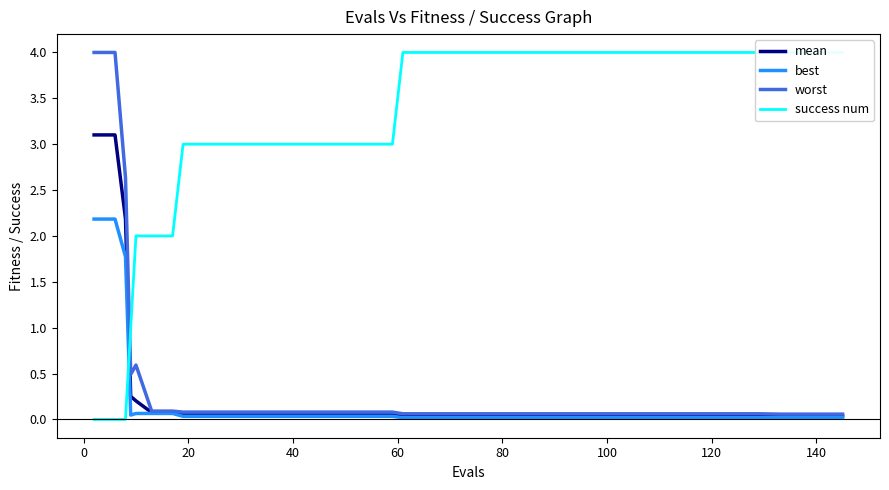

Is this an area chart (filled region under the line)?

No